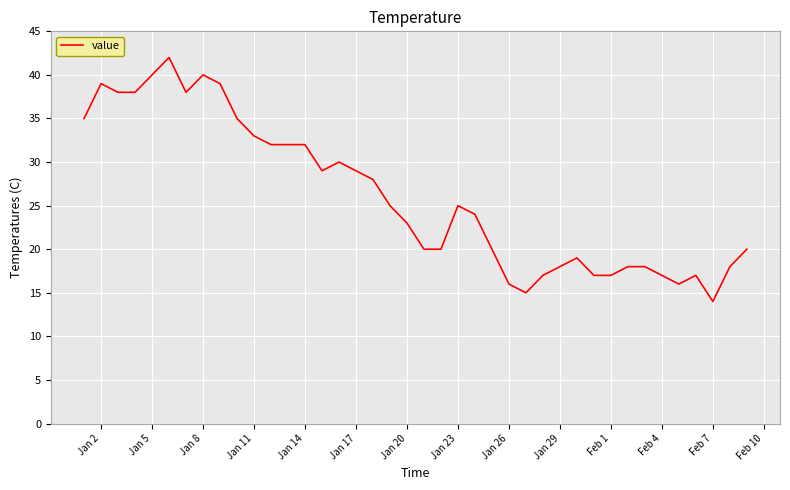

What is the difference between the maximum and minimum values?

28